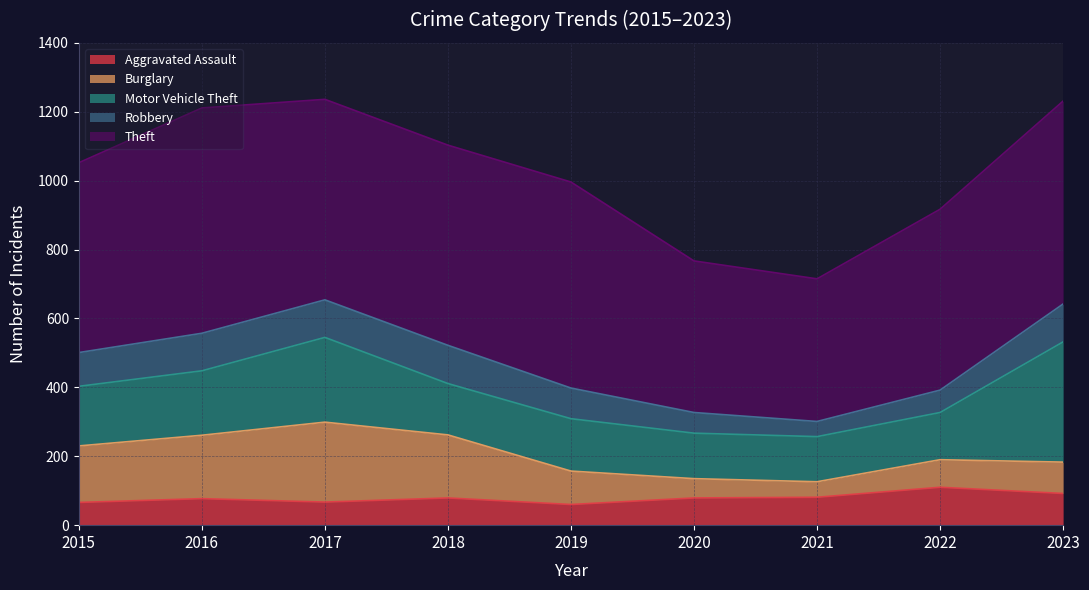

What is the minimum value for Aggravated Assault?

60